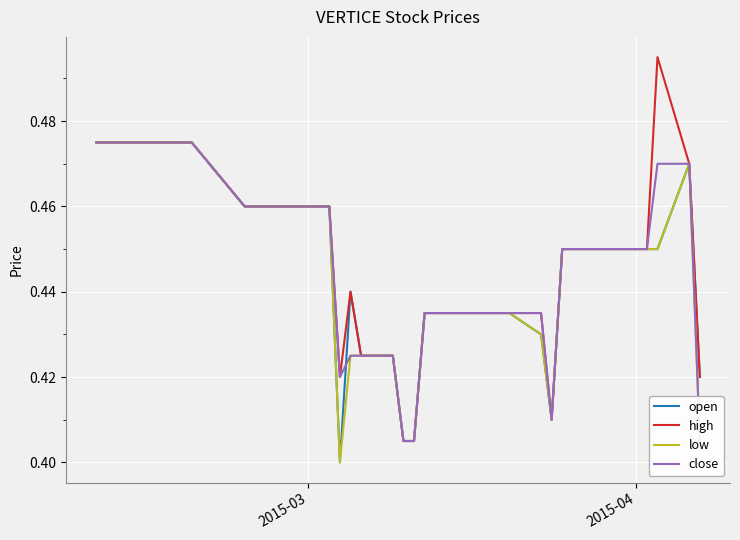

At how many categories does at least one series exceed 0?

40